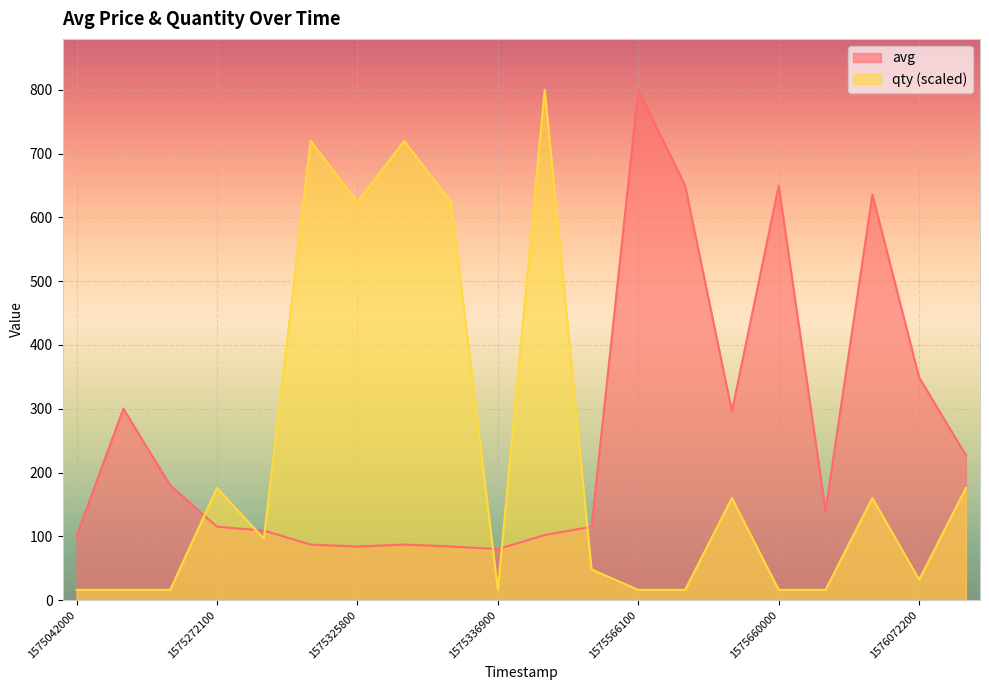

The value of qty at 1576018800 is 255. True or false?

False